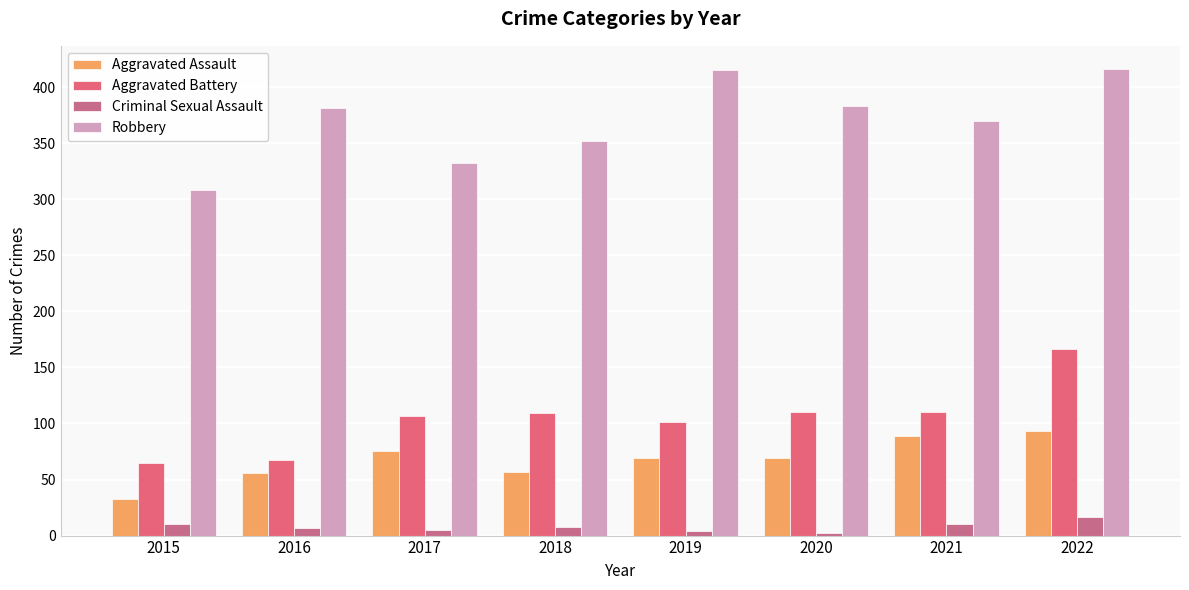

Which series has the largest range (max minus min)?

Robbery